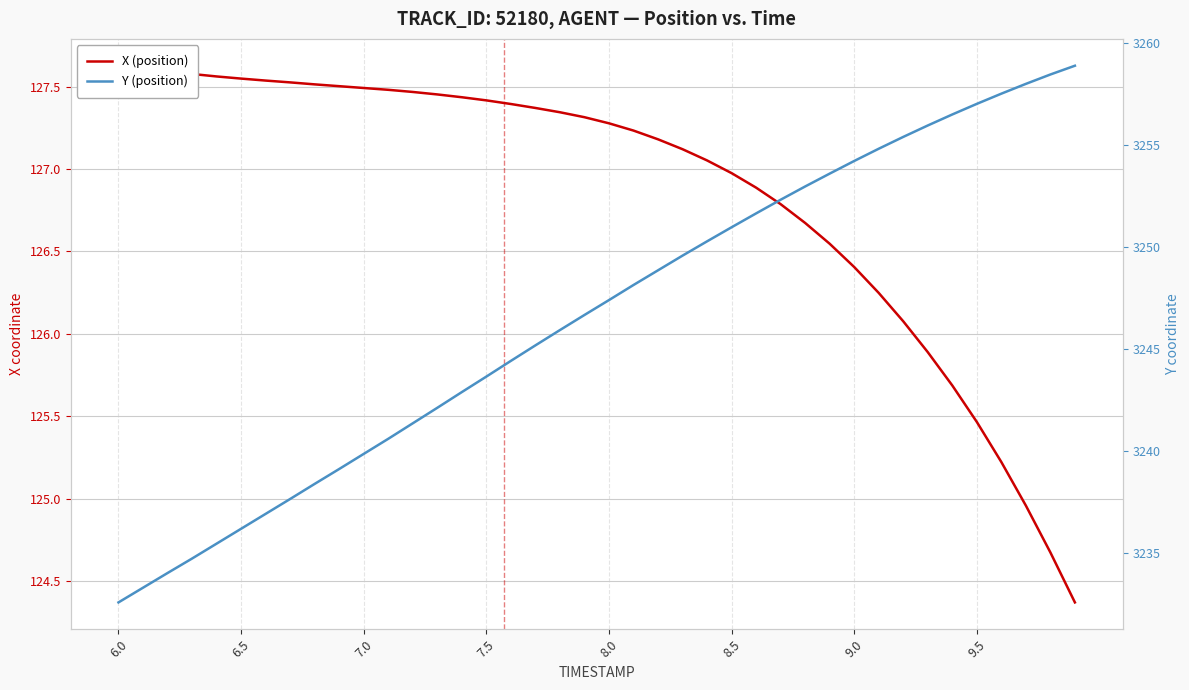

What is the value of the Y (position) point at the 26th from the left?

3251.0